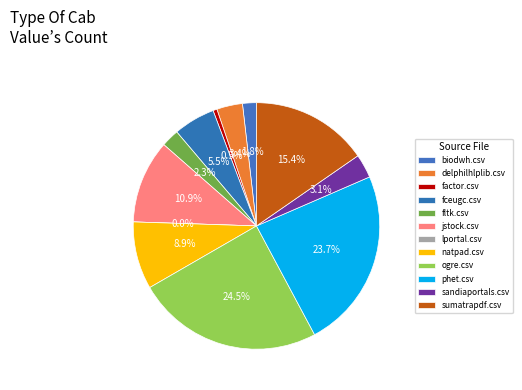

Do biodwh.csv and delphilhlplib.csv together represent more than half of the pie?

No